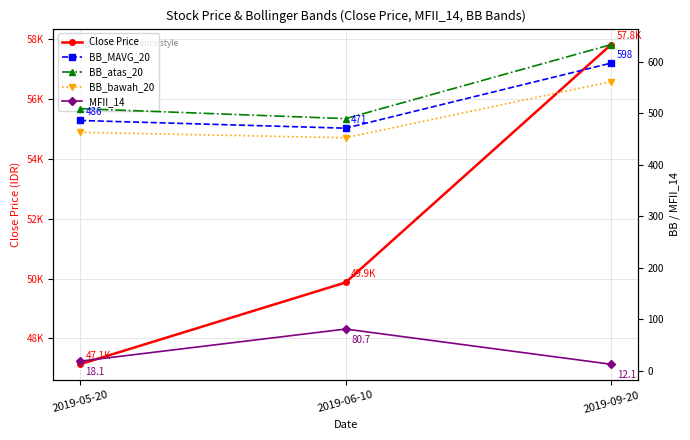

How many data points in MFII_14 are above 18?

2